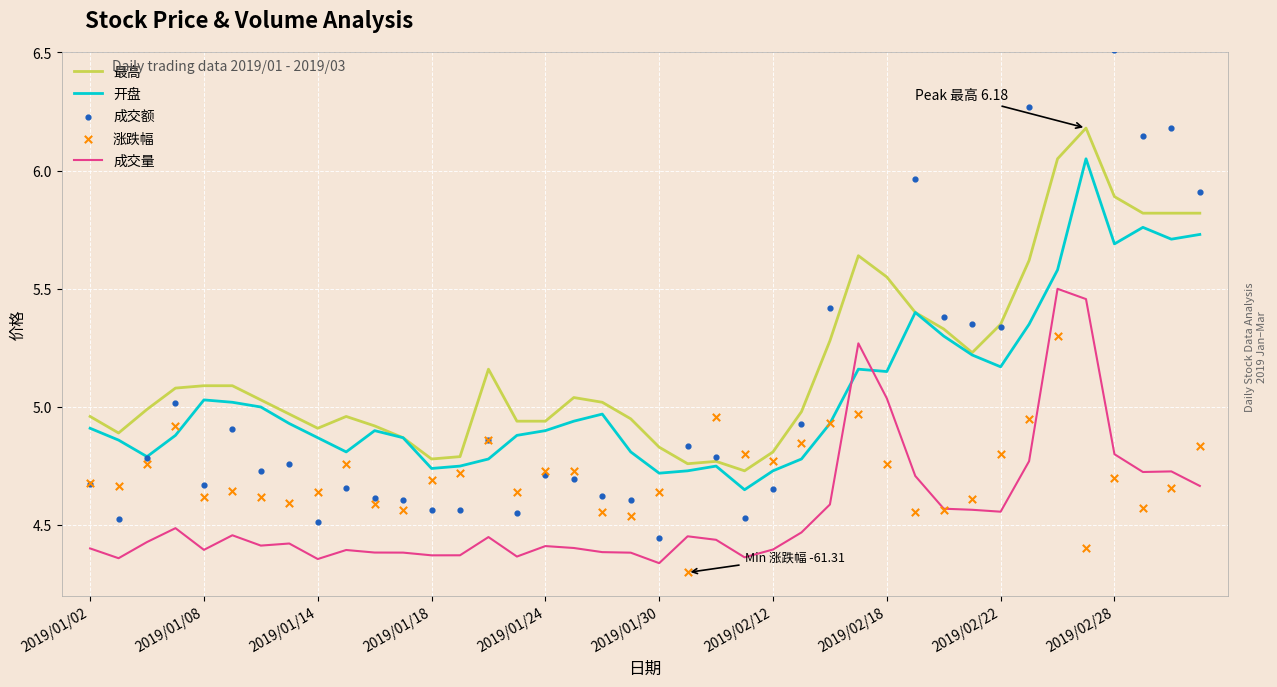

Which series has the largest total across all categories?

成交额